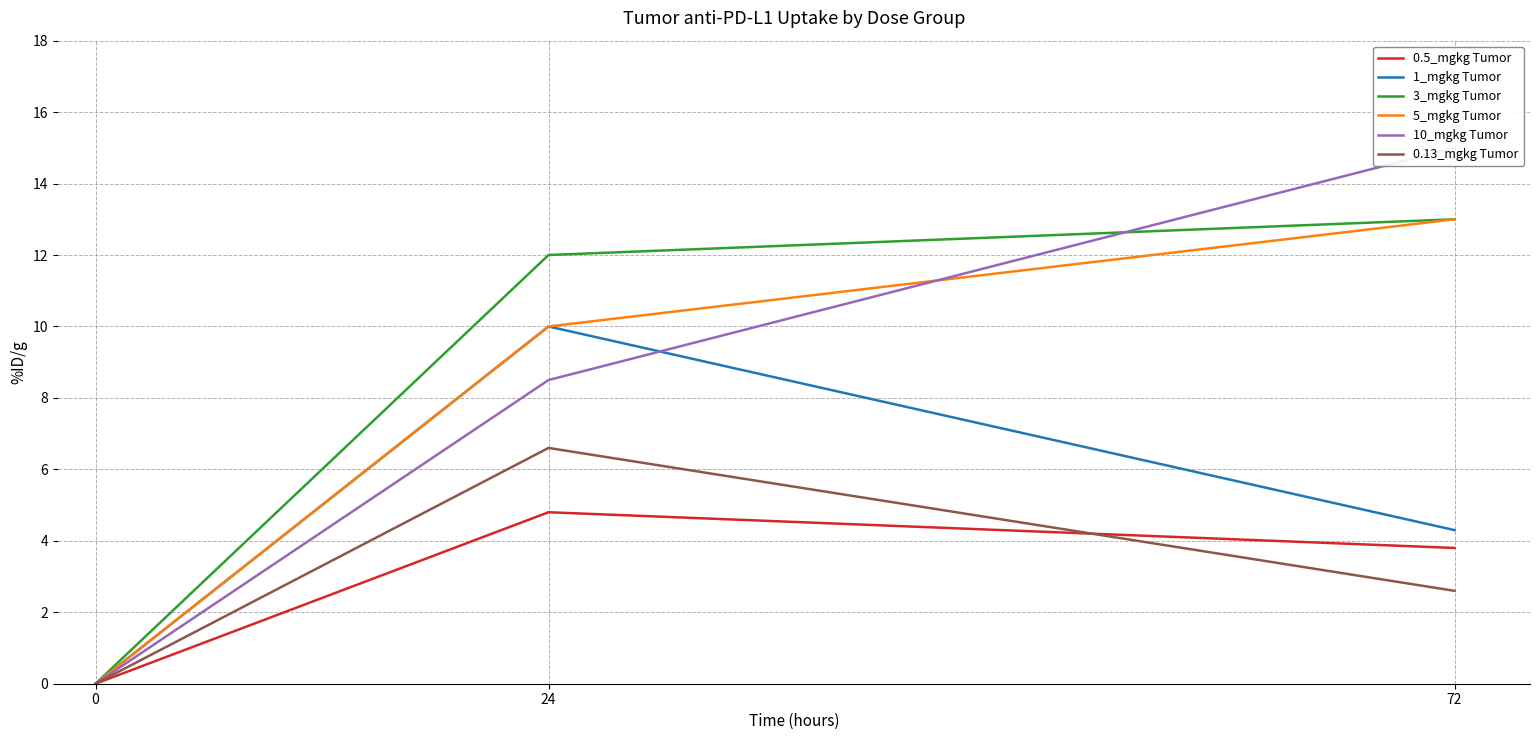

Between 24 and 72, which is larger?

24